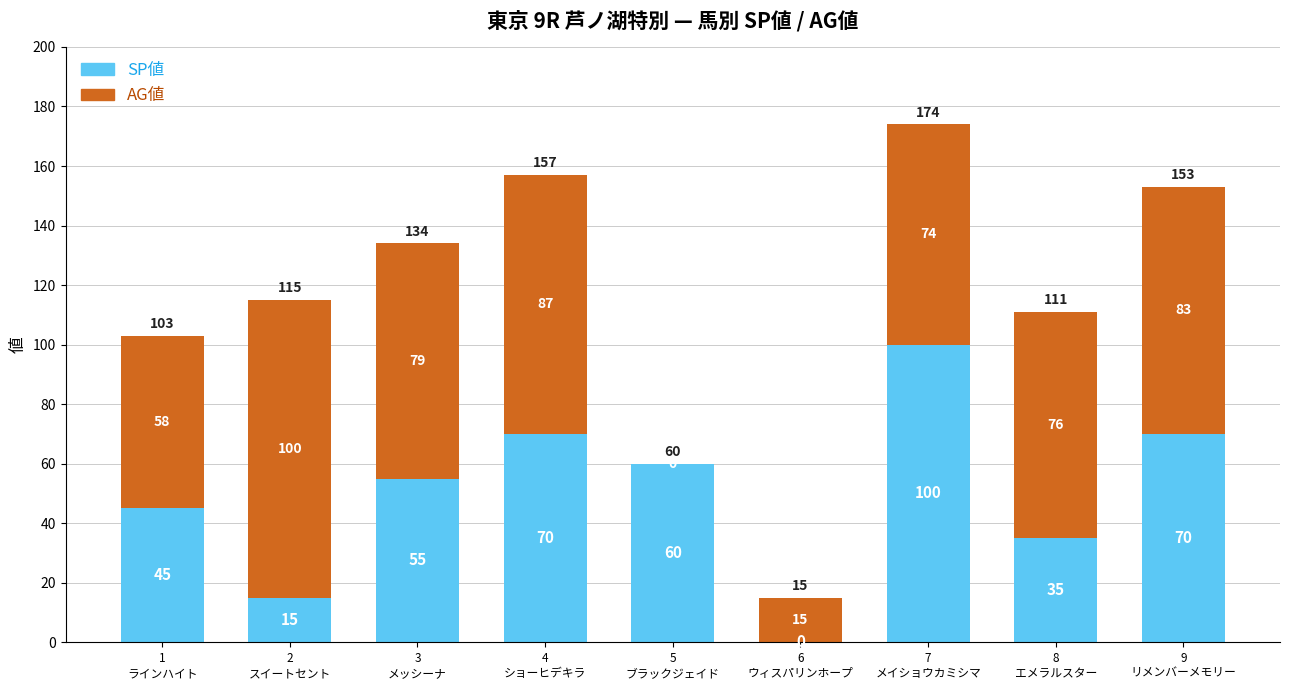

What is the sum of all SP値 values?

450